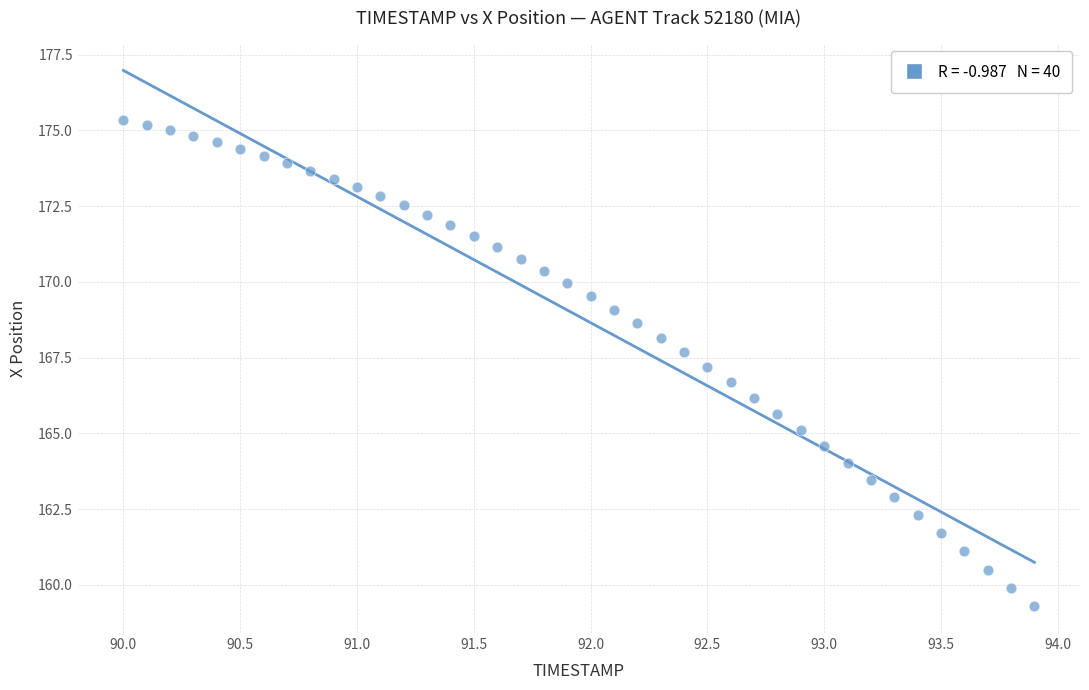

What is the range of Y values (max minus min)?

16.0